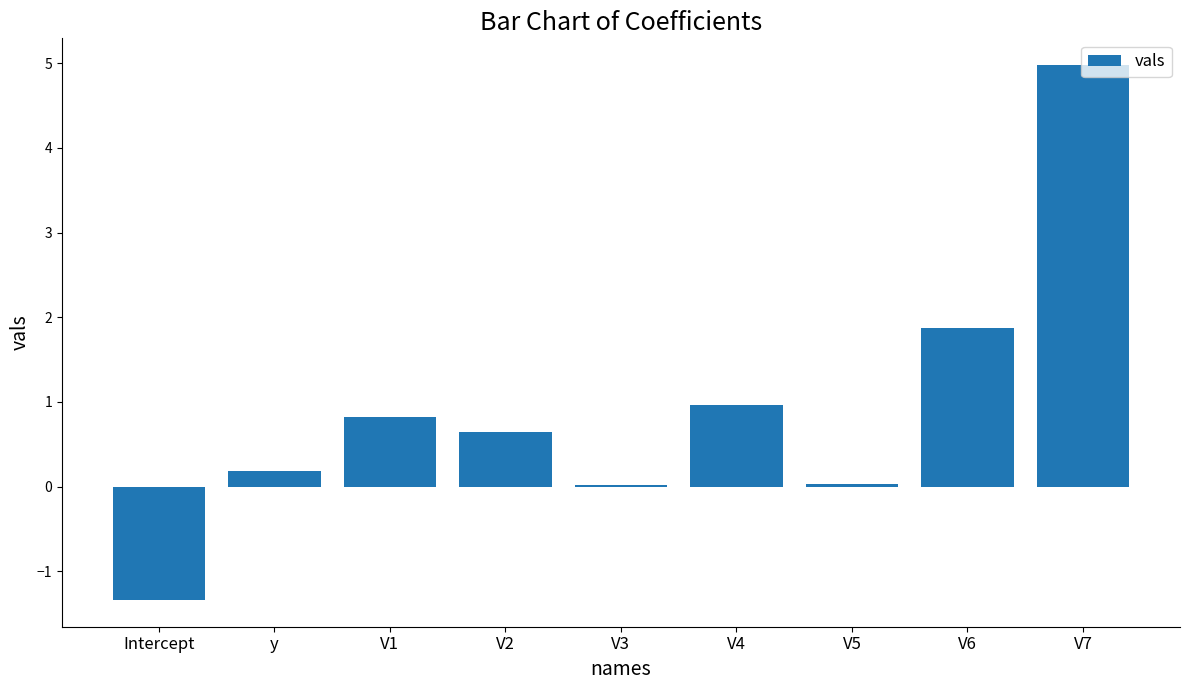

What is the average value?

0.9